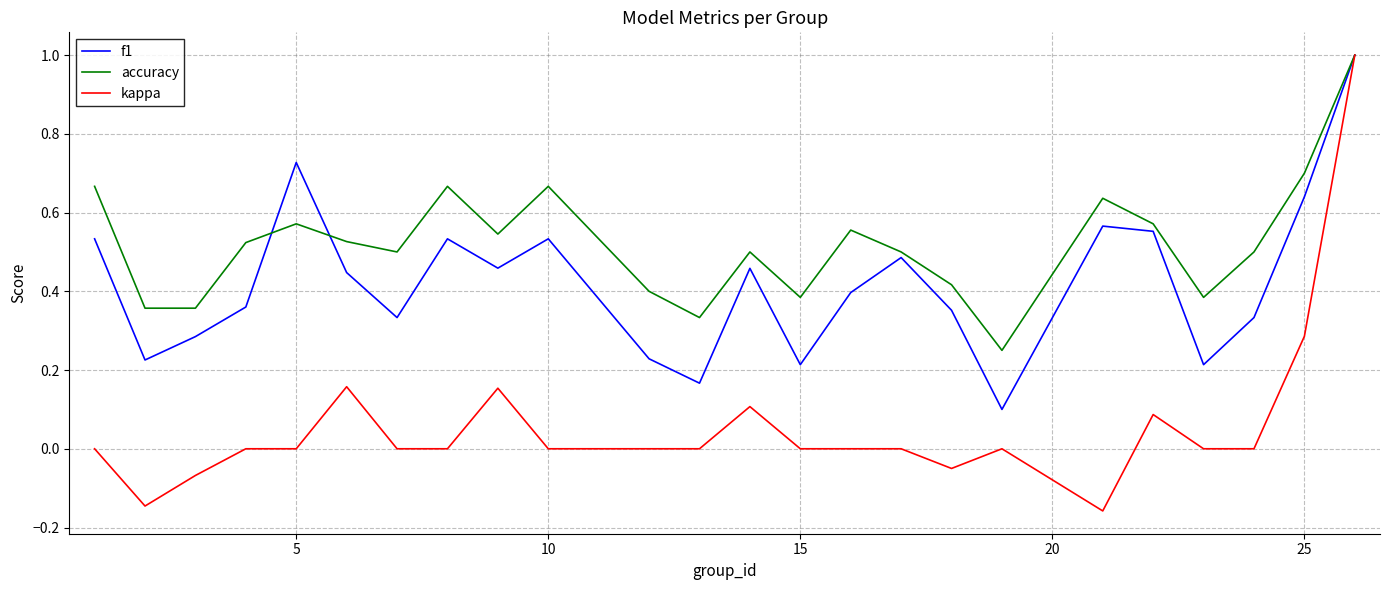

List the series in order of their overall mean, lowest first.

kappa, f1, accuracy